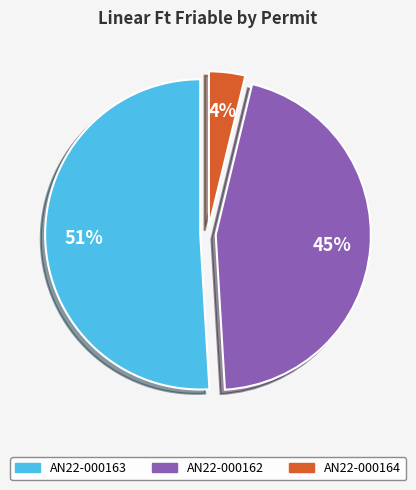

True or false: AN22-000163 accounts for 51% of the total.

True